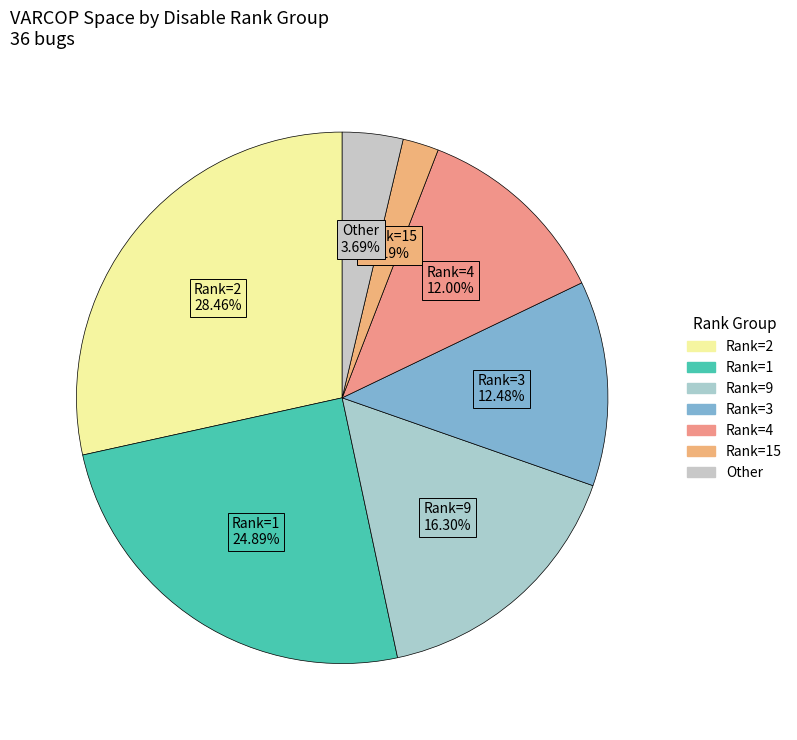

How many slices are in this pie chart?

7